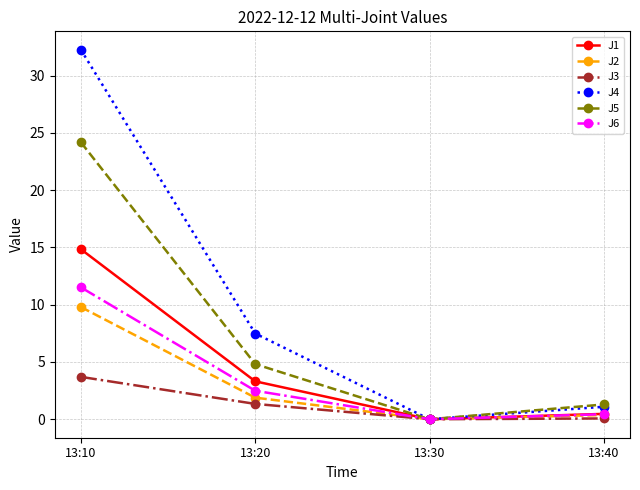

Which series has the largest range (max minus min)?

J4